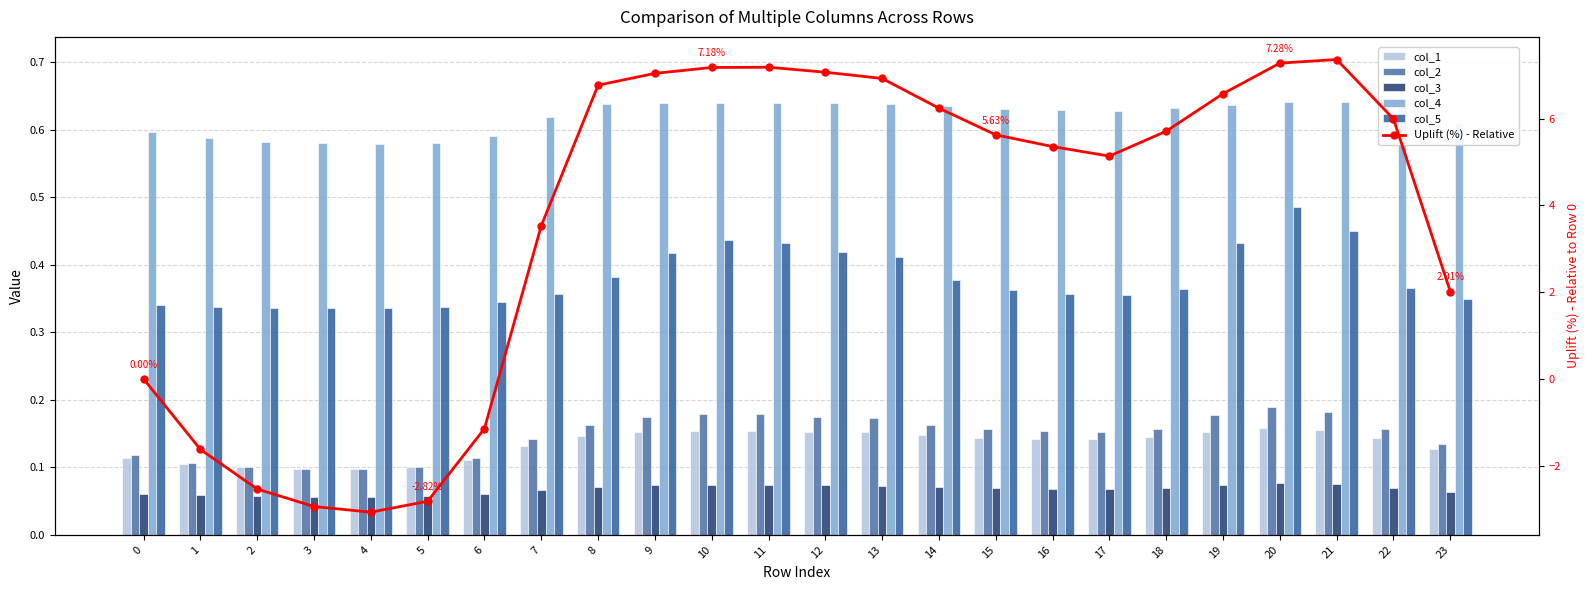

What value does the col_3 series have at 15?

0.1